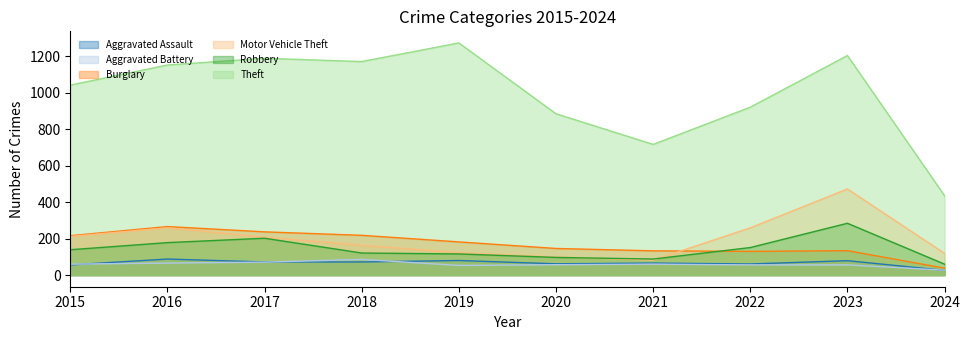

Reading left to right, what are all the values shown in this chart?

Aggravated Assault: 2015=56	2016=88	2017=72	2018=72	2019=80	2020=62	2021=66	2022=61	2023=79	2024=26
Aggravated Battery: 2015=60	2016=66	2017=71	2018=86	2019=53	2020=57	2021=60	2022=56	2023=56	2024=27
Burglary: 2015=216	2016=266	2017=237	2018=218	2019=182	2020=146	2021=133	2022=130	2023=134	2024=38
Motor Vehicle Theft: 2015=212	2016=259	2017=208	2018=163	2019=123	2020=99	2021=82	2022=259	2023=472	2024=119
Robbery: 2015=139	2016=178	2017=202	2018=121	2019=116	2020=97	2021=88	2022=151	2023=284	2024=60
Theft: 2015=1041	2016=1151	2017=1188	2018=1170	2019=1272	2020=884	2021=716	2022=920	2023=1203	2024=435